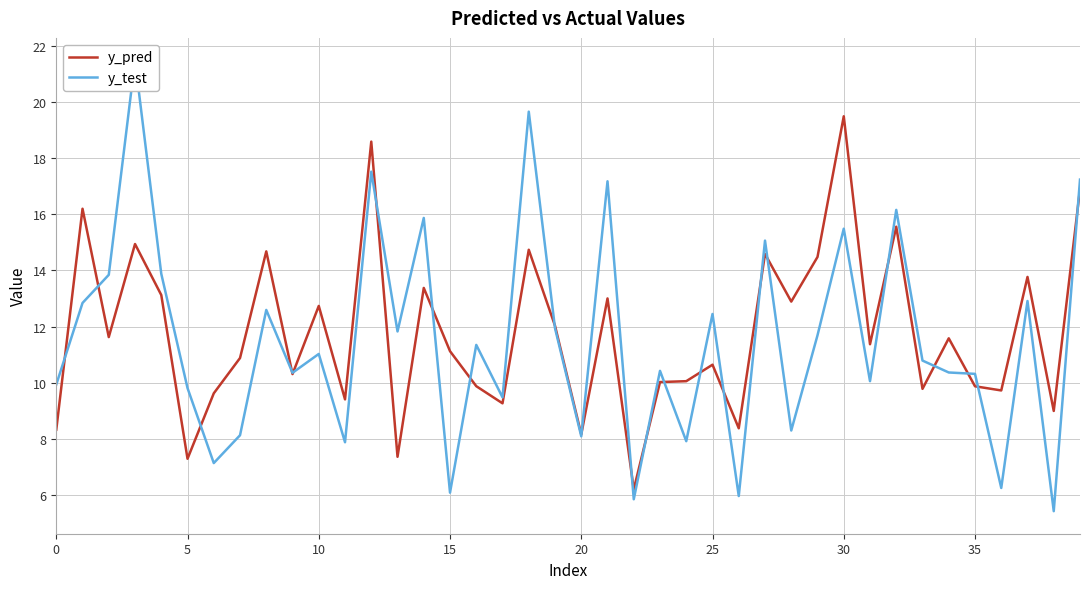

How many intersections are there between y_pred and y_test?

22